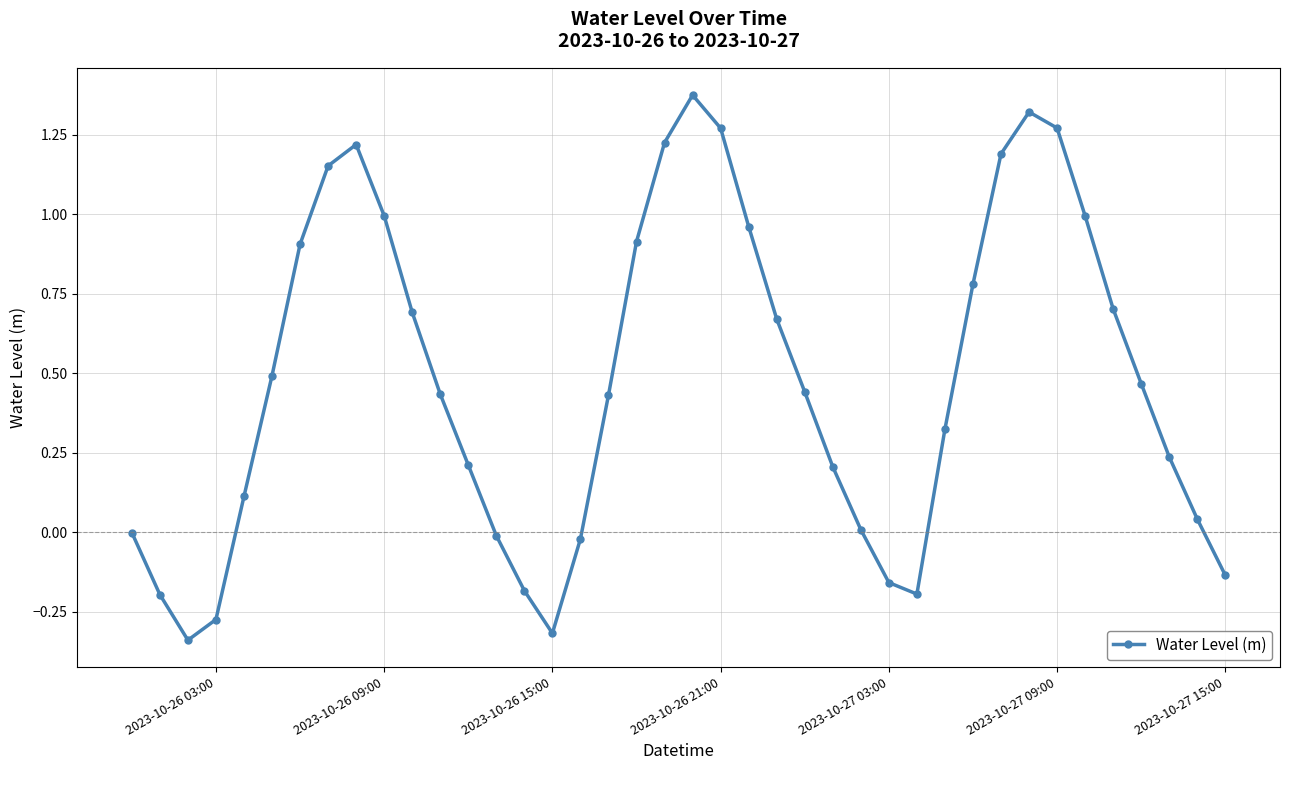

How many interior local peaks (higher than both neighbors) does the data have?

3